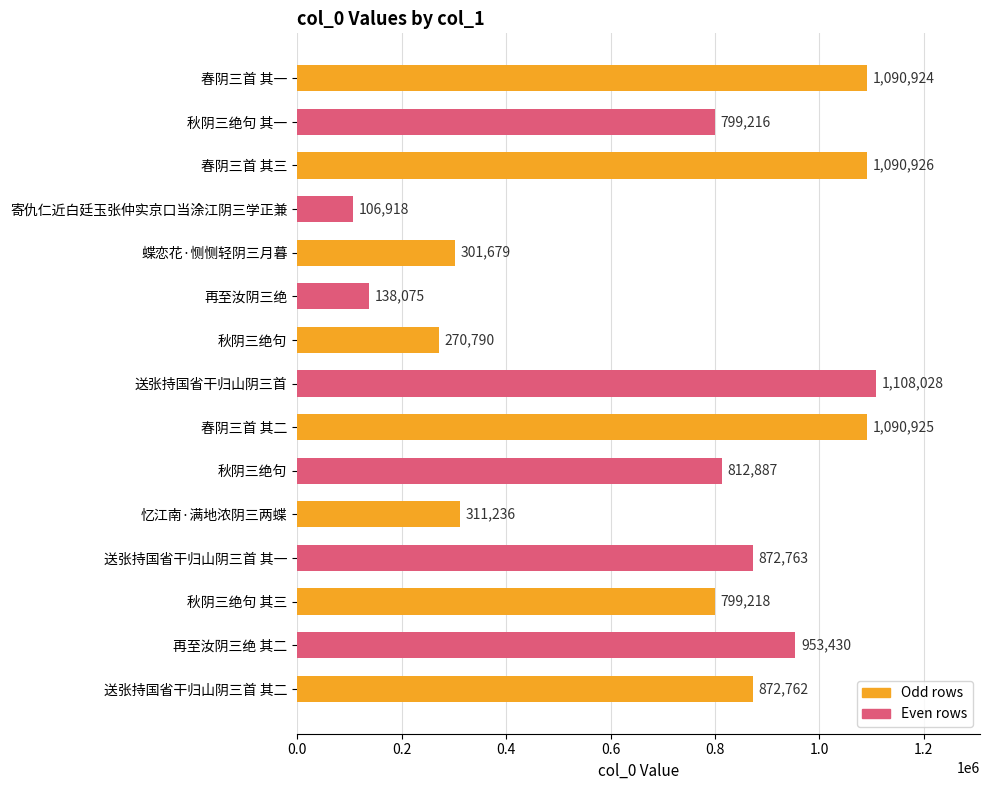

How many bars are there in total?

15